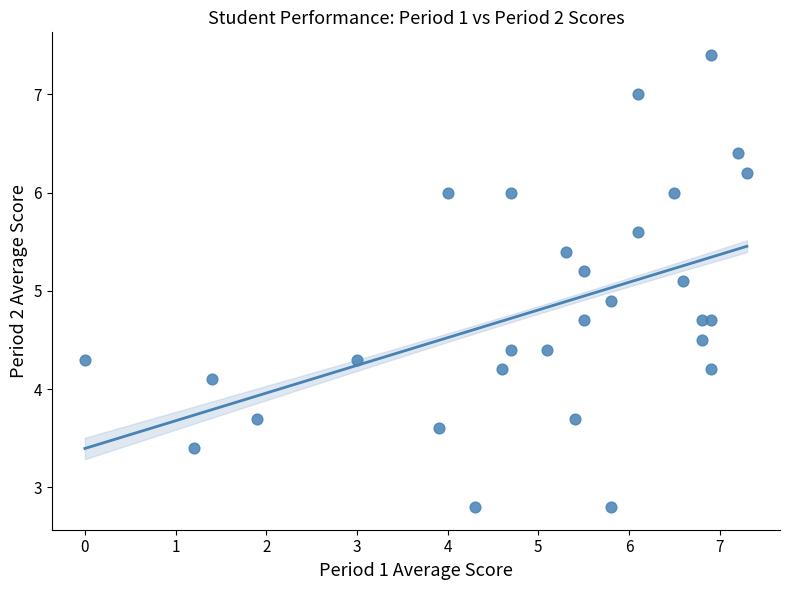

What is the range of Y values (max minus min)?

4.6